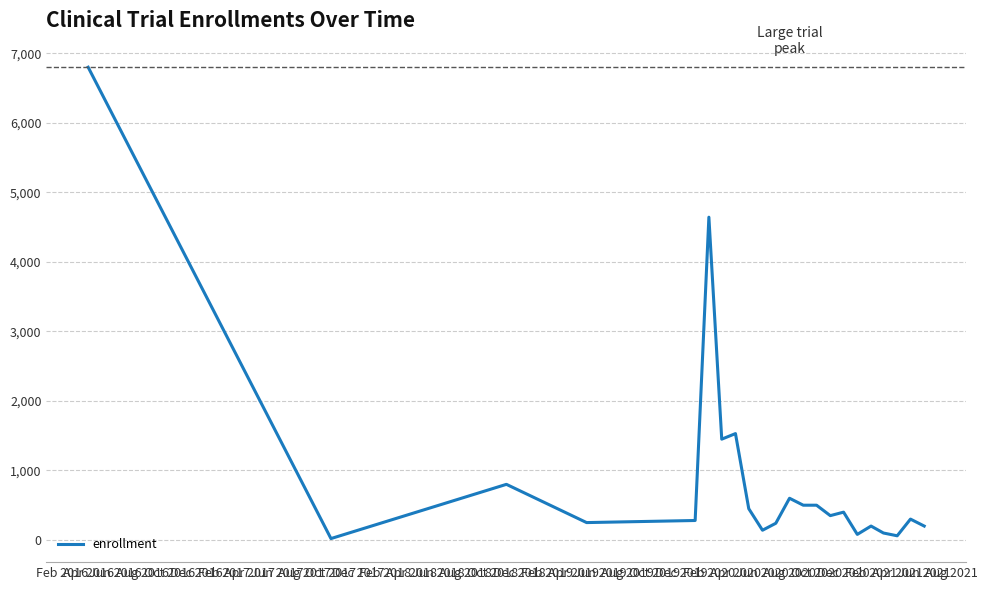

What is the maximum value shown in the chart?

6800